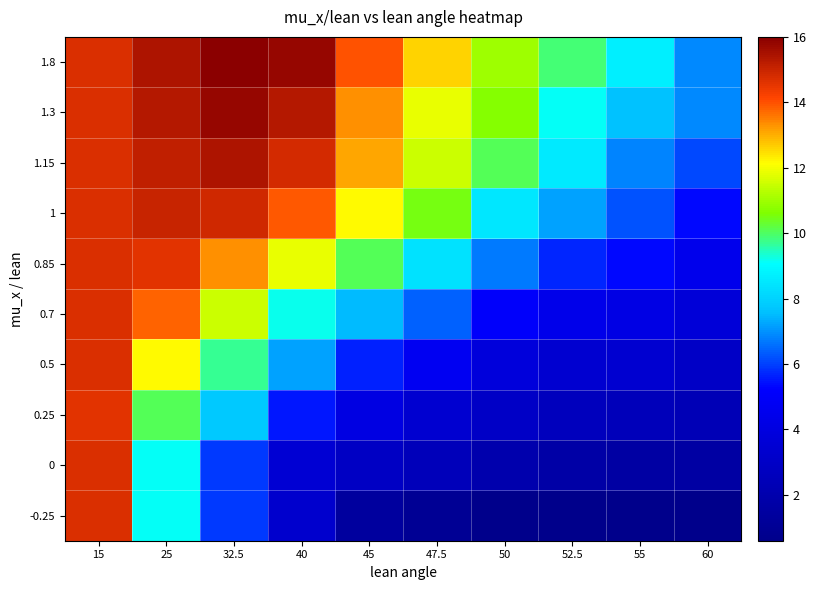

What is the difference between the highest and lowest values at 45?

12.6